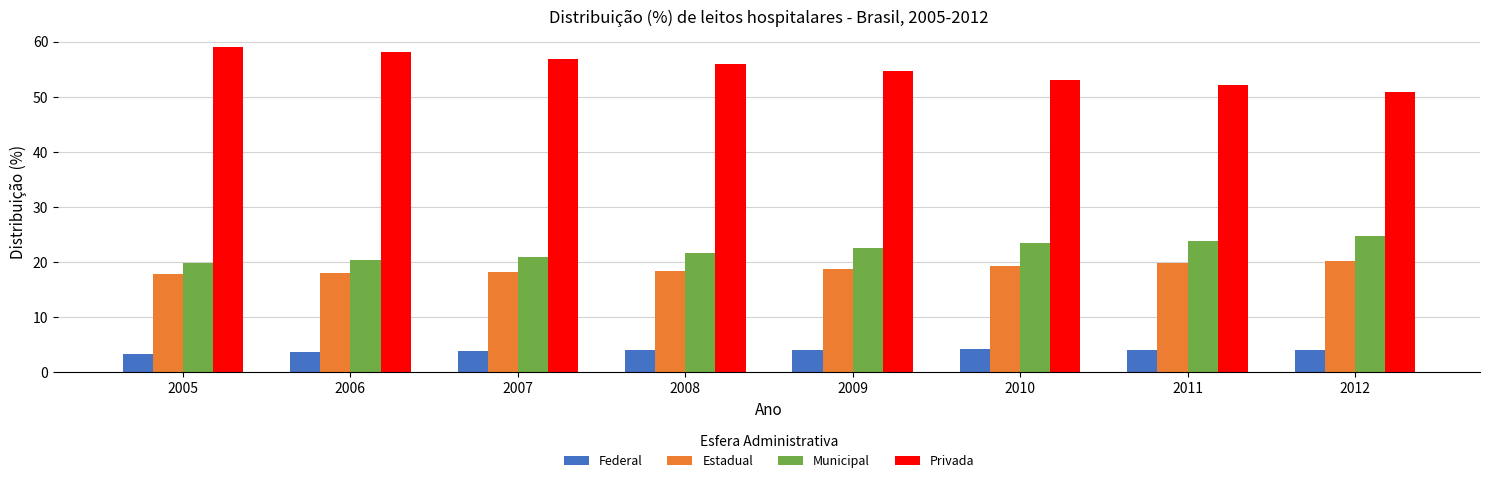

What is the sum of all Privada values?

440.6